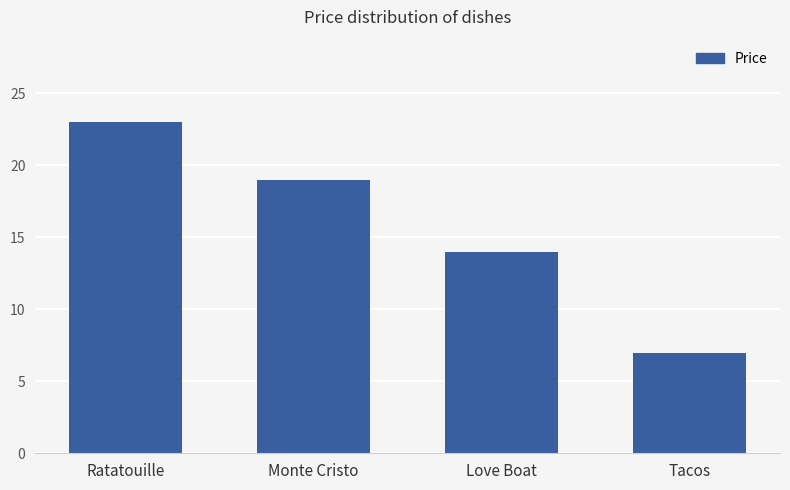

Reading left to right, what are all the values shown in this chart?

23.0	19.0	14.0	7.0